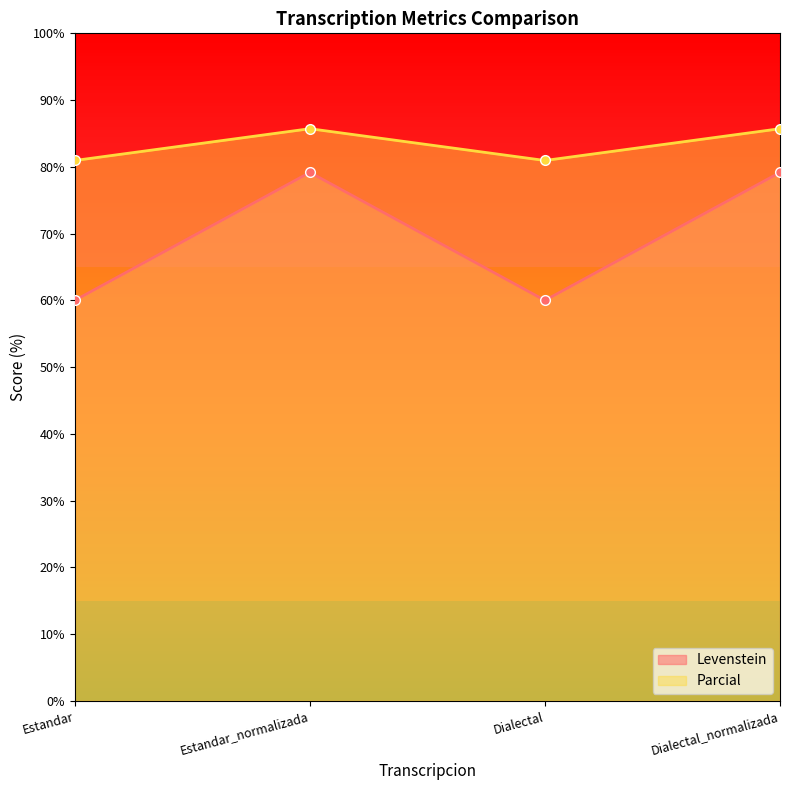

What is the spread (max minus min) of values at Estandar?

21.0